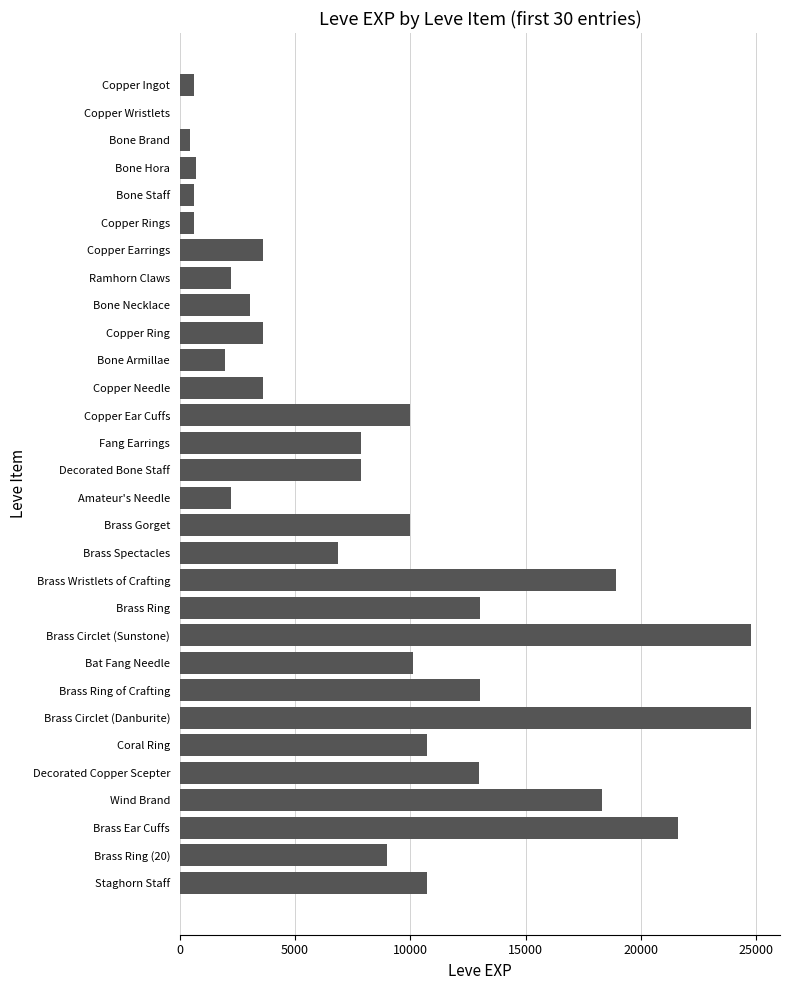

What is the sum of all values?

253891